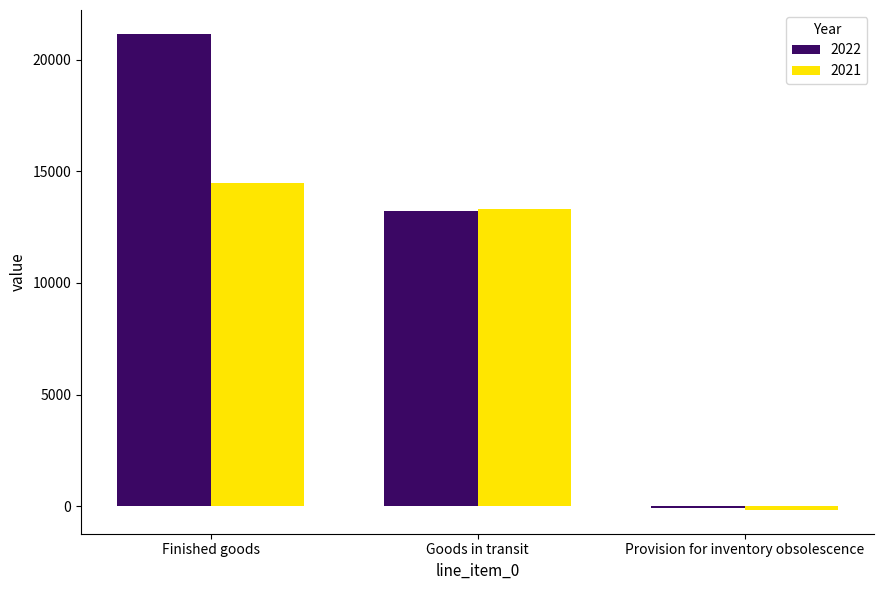

How many data points does each series have?

3